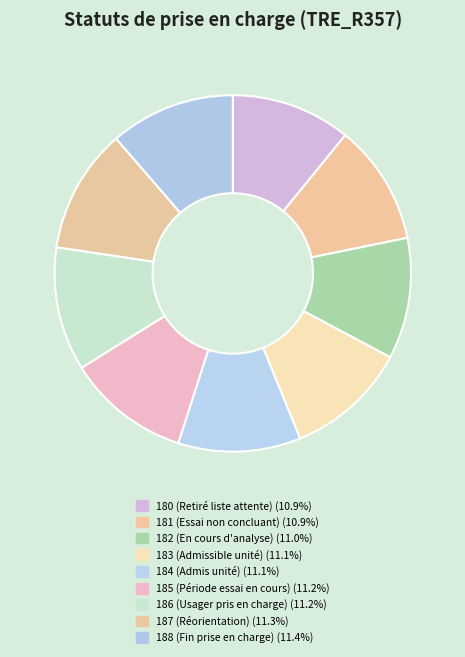

Which slice is the largest?

188 - Fin de prise en charge